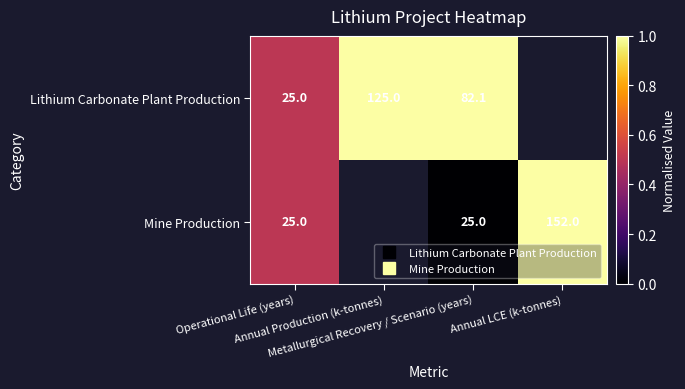

At which label does Mine Production reach its minimum?

Metallurgical Recovery / Scenario (years)